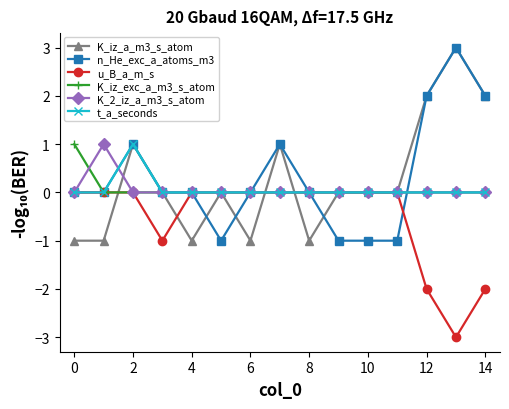

What is the value of the K_iz_a_m3_s_atom point at the 9th from the left?

-1